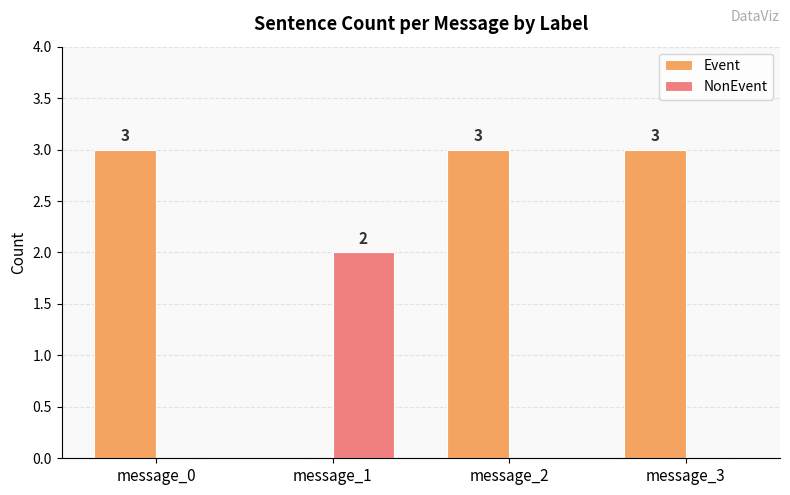

The value of NonEvent at message_3 is 0. True or false?

True